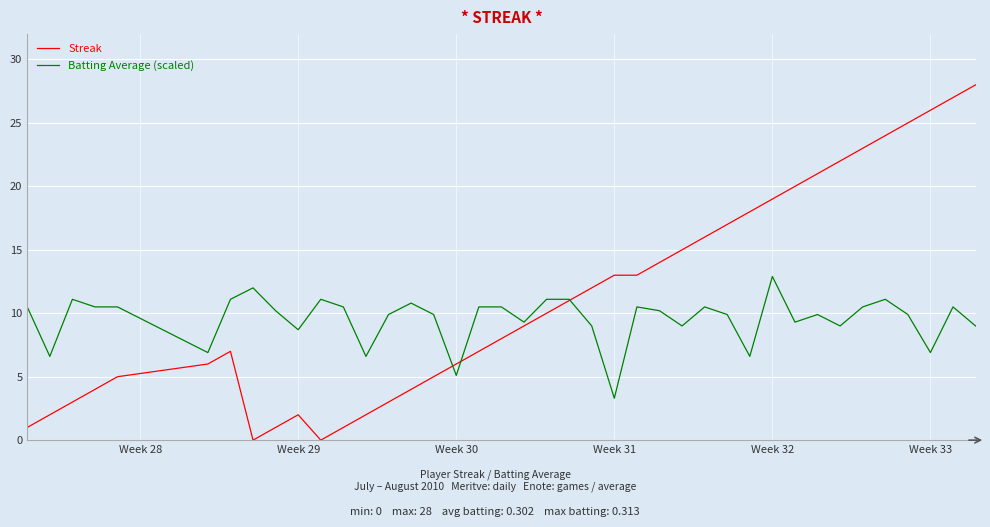

List the series in order of their peak value, lowest first.

Batting Average (scaled), Streak